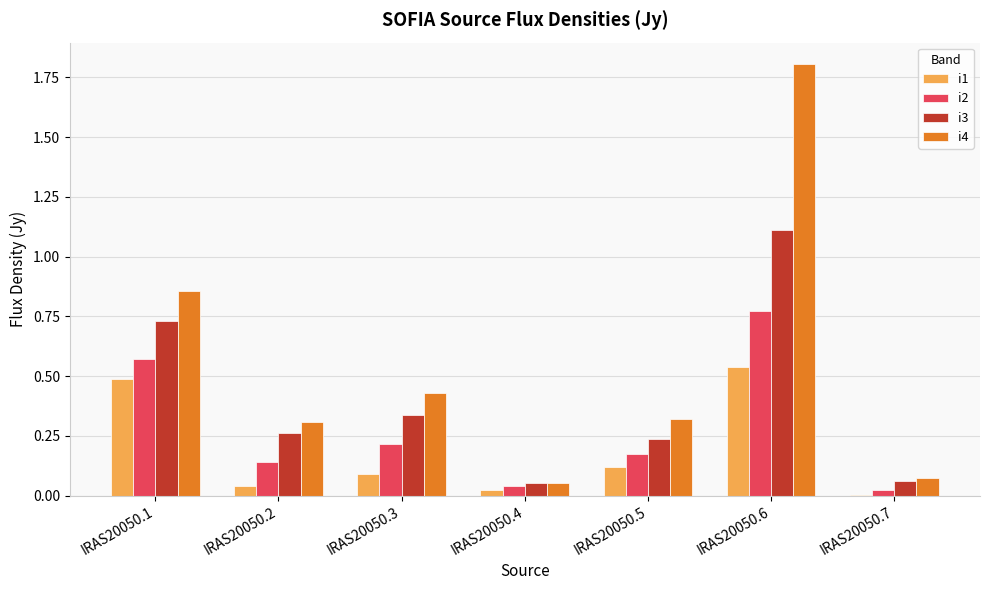

Which category has the highest value in the i3 series?

IRAS20050.6